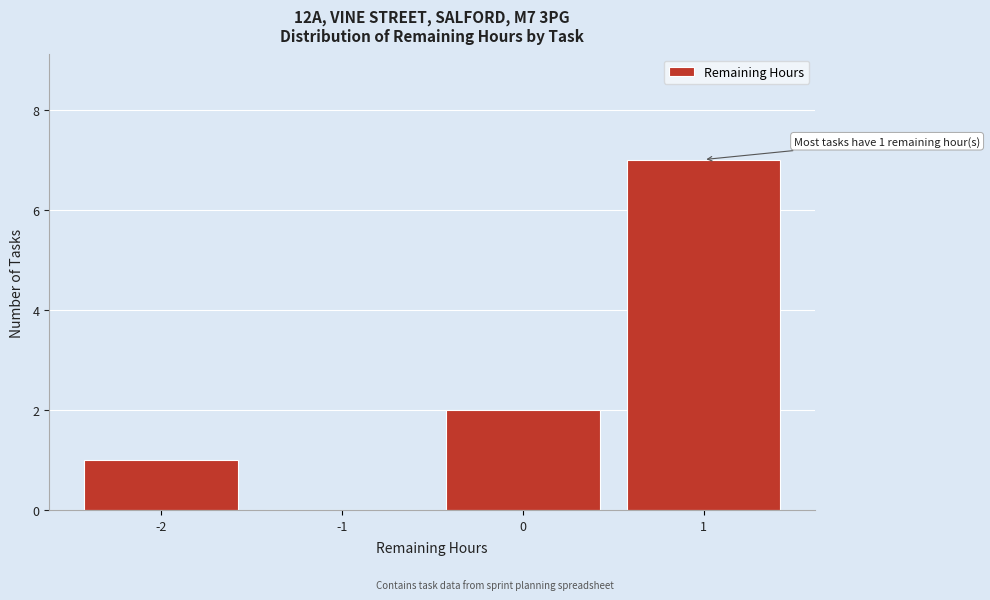

Which range on the x-axis has the tallest bar?

0.5 to 1.5